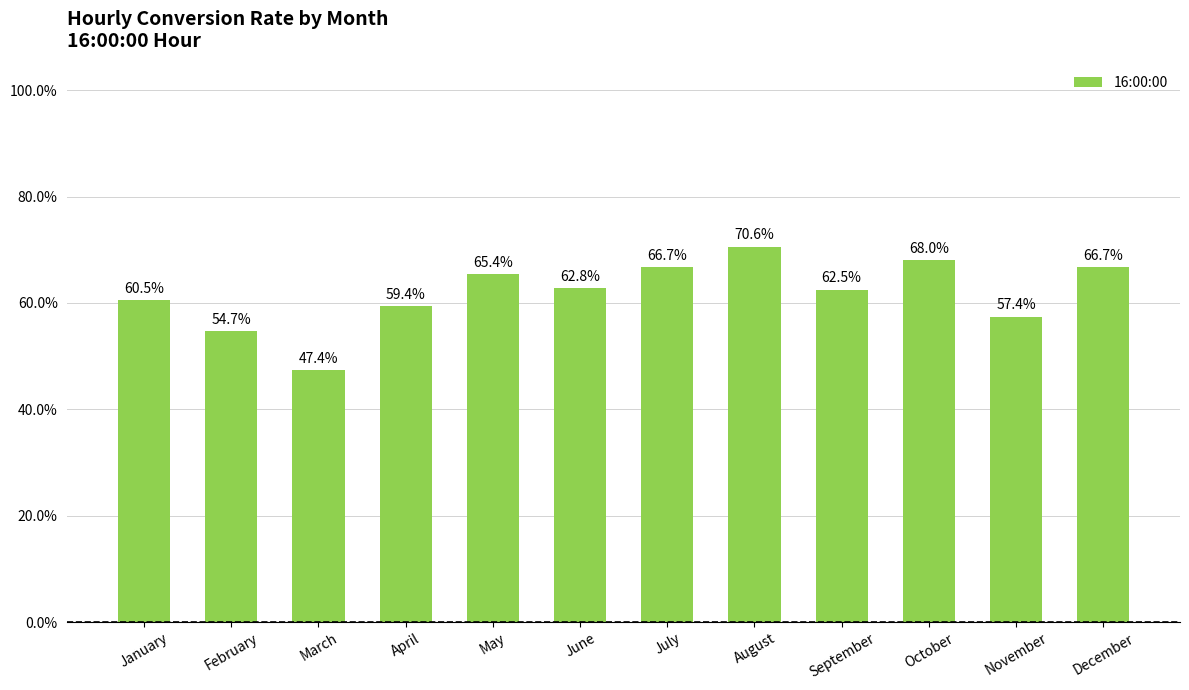

What is the value of the 3rd bar from the left?

47.4